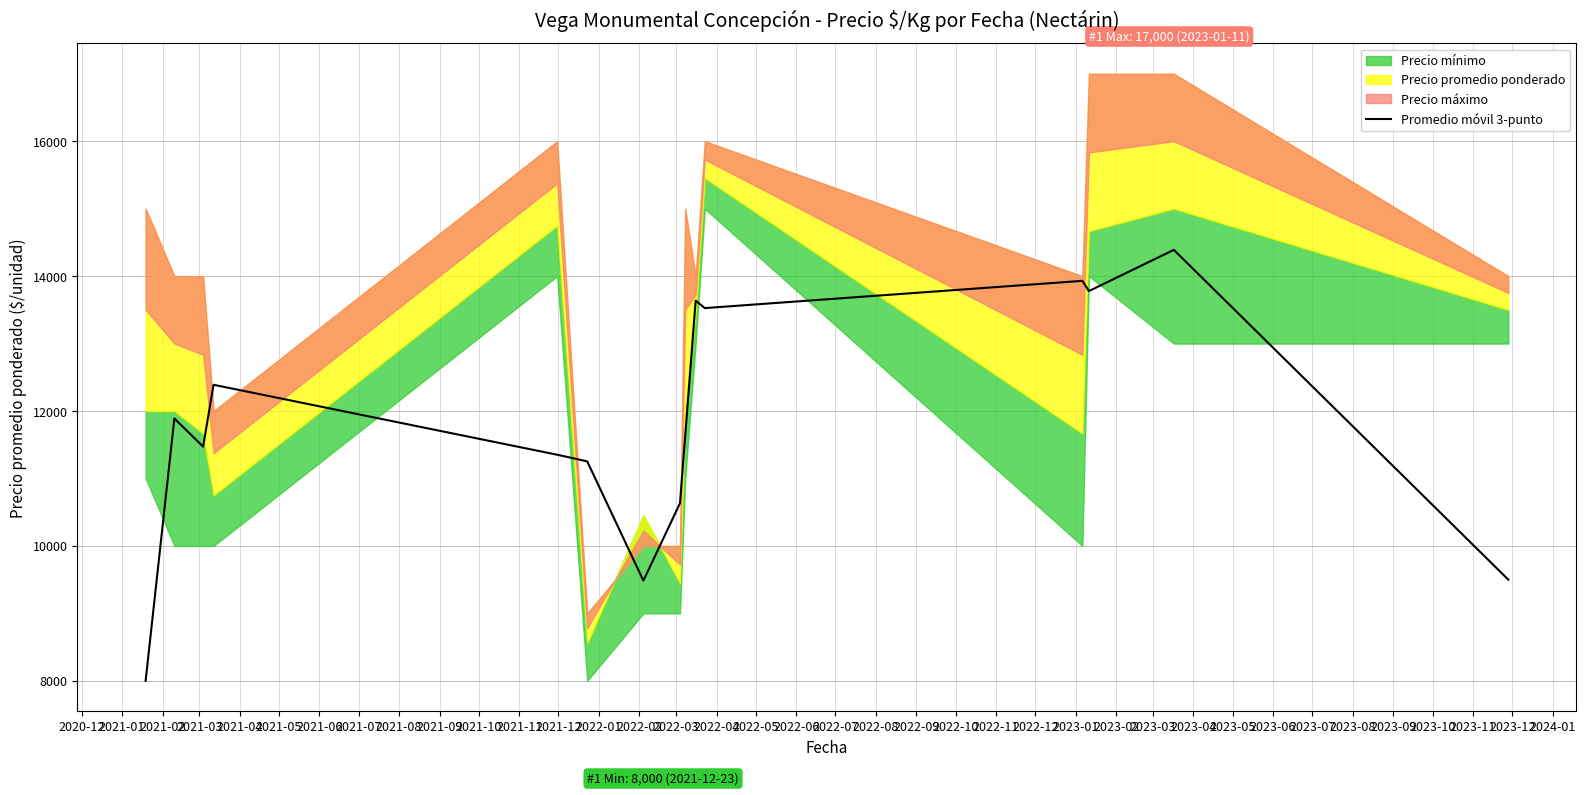

What is the difference between the values at 2021-01 and 2021-09?

1747.7